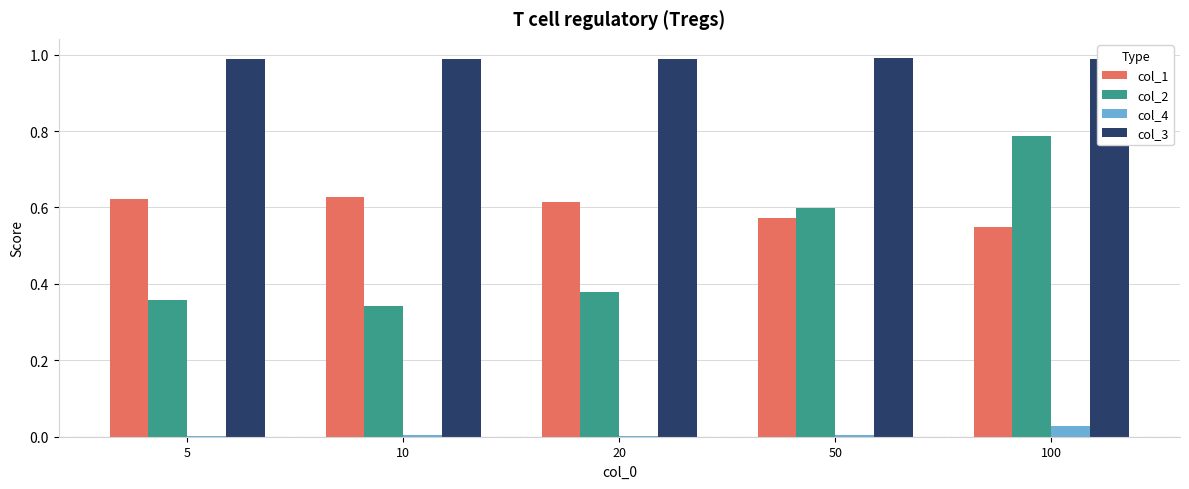

List the series in order of their peak value, highest first.

col_3, col_2, col_1, col_4